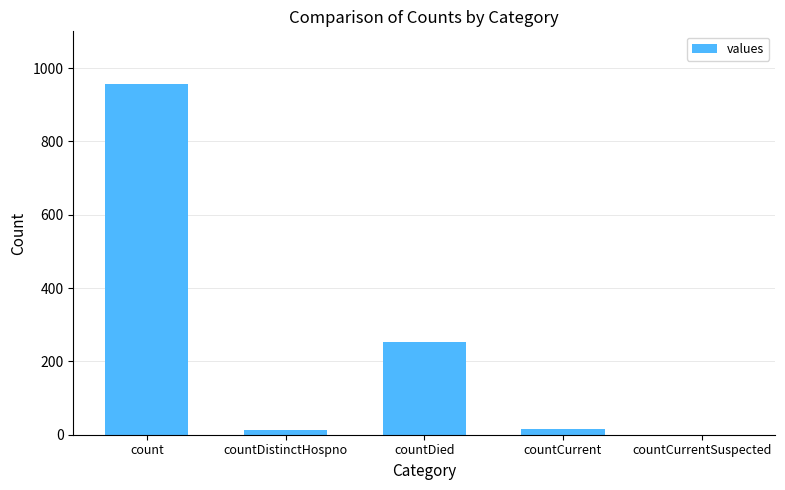

What is the sum of all values?

1238